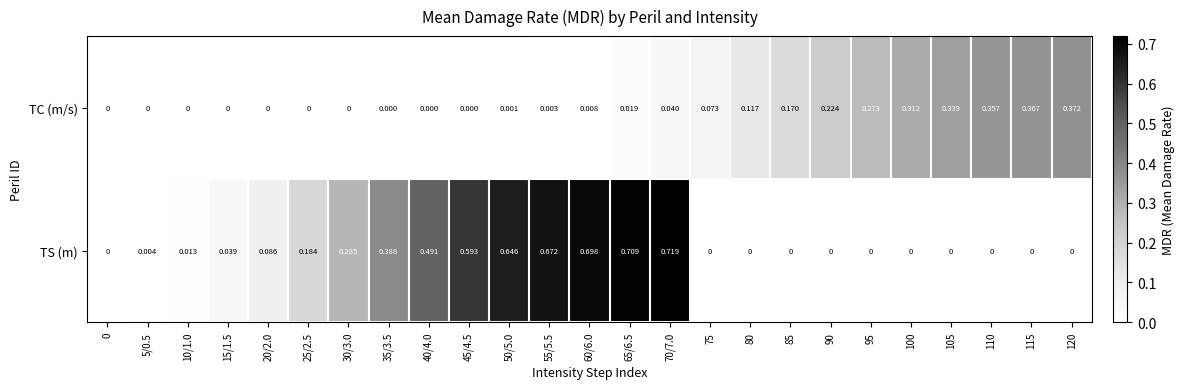

List the series in order of their overall mean, highest first.

TS (m), TC (m/s)